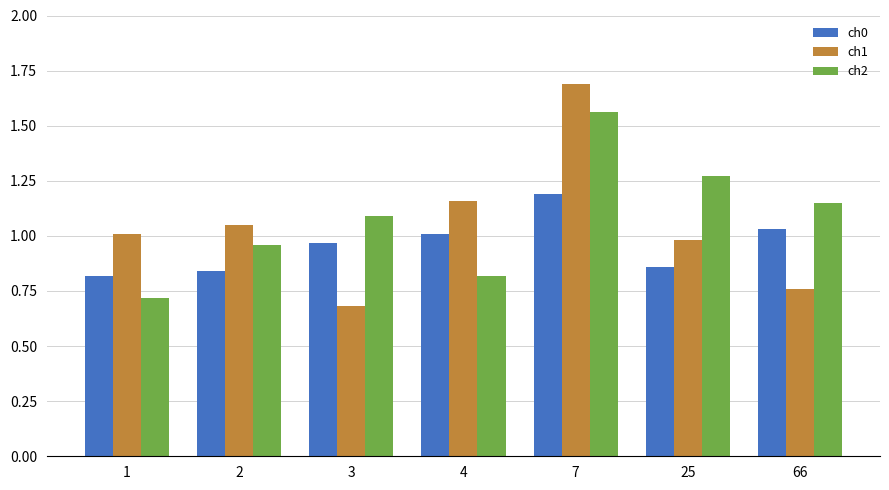

What is the sum of all ch0 values?

6.7